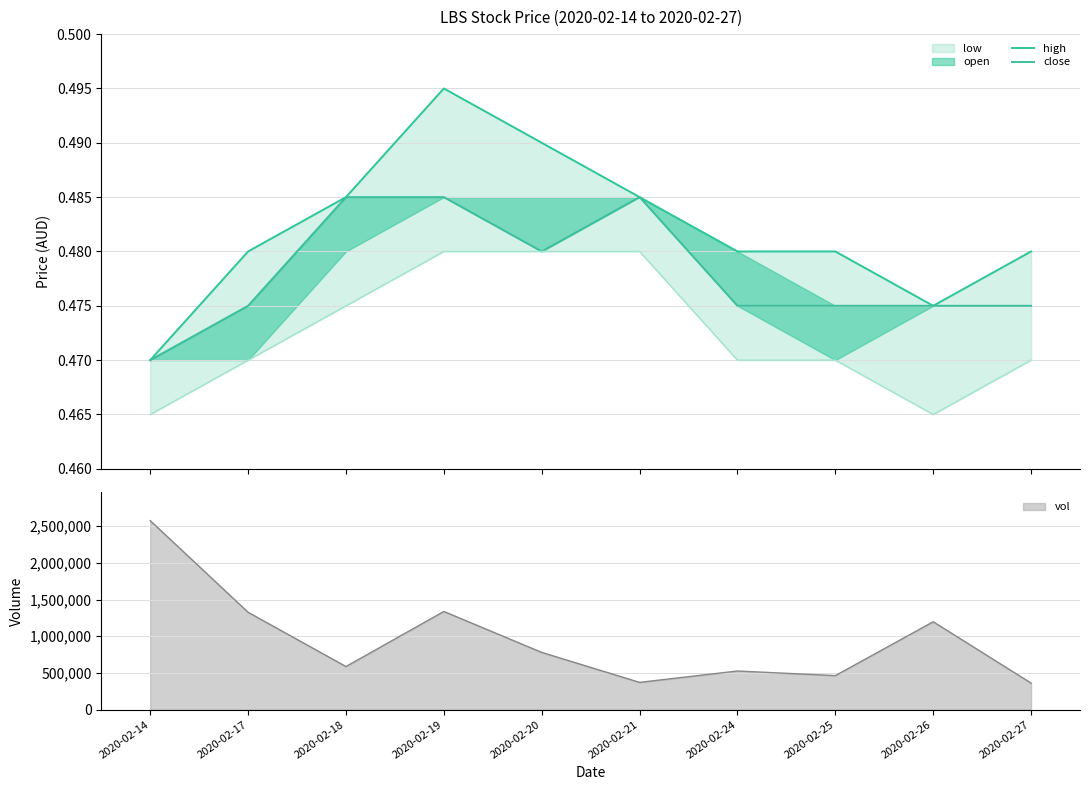

What is the maximum value shown in the chart?

0.5